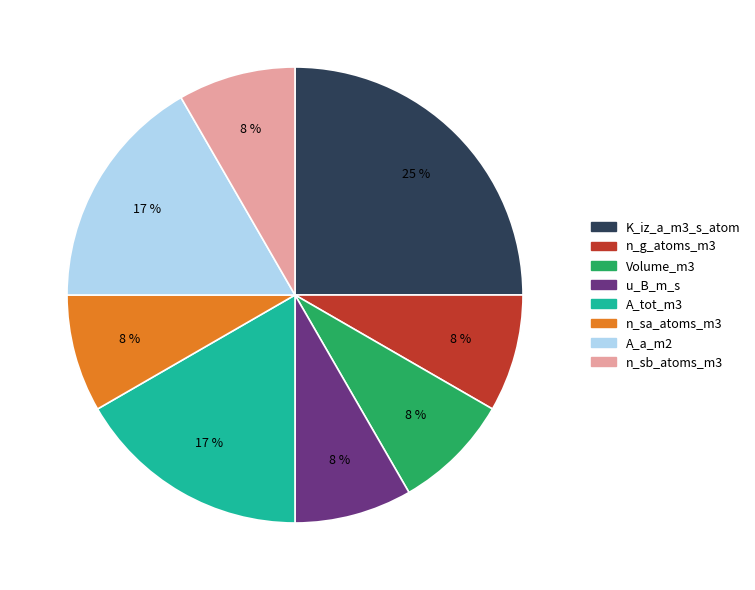

Which slice is the largest?

K_iz_a_m3_s_atom